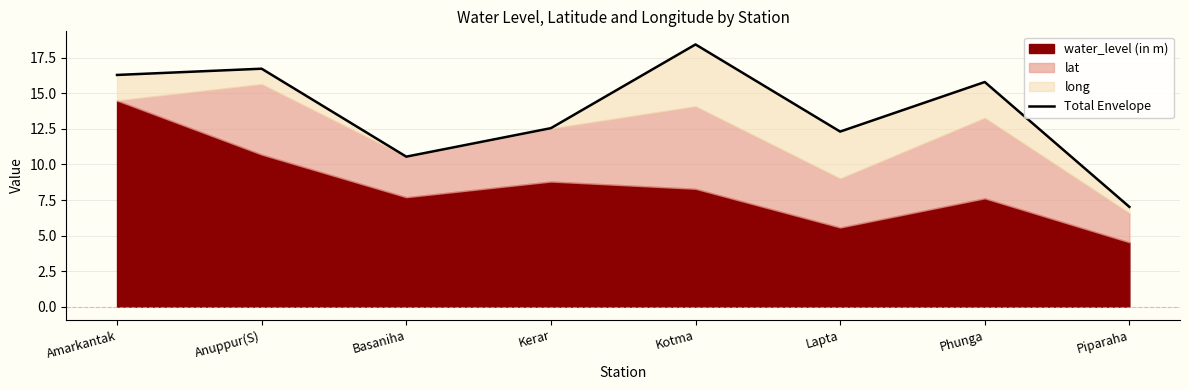

True or false: the data shows 10.5 at Basaniha.

True